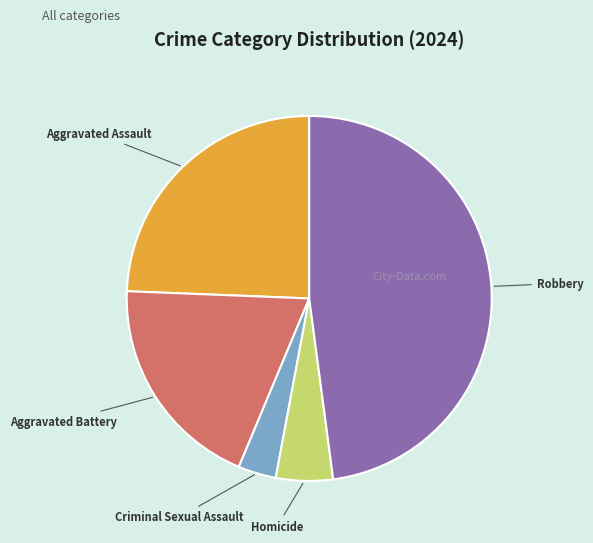

Is it true that Aggravated Assault is 12% of the pie?

False